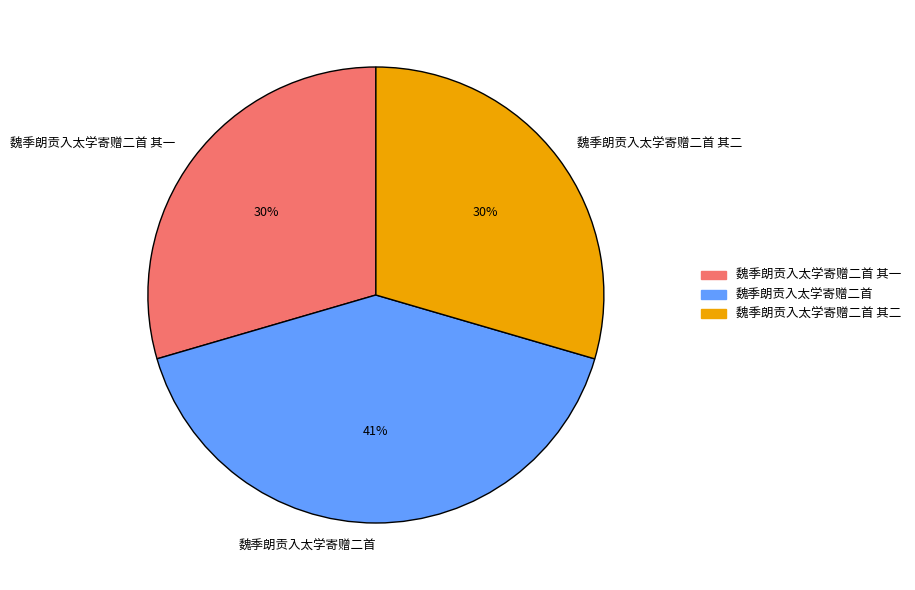

To the nearest percent, what is the combined percentage of 魏季朗贡入太学寄赠二首 其一 and 魏季朗贡入太学寄赠二首 其二?

59%